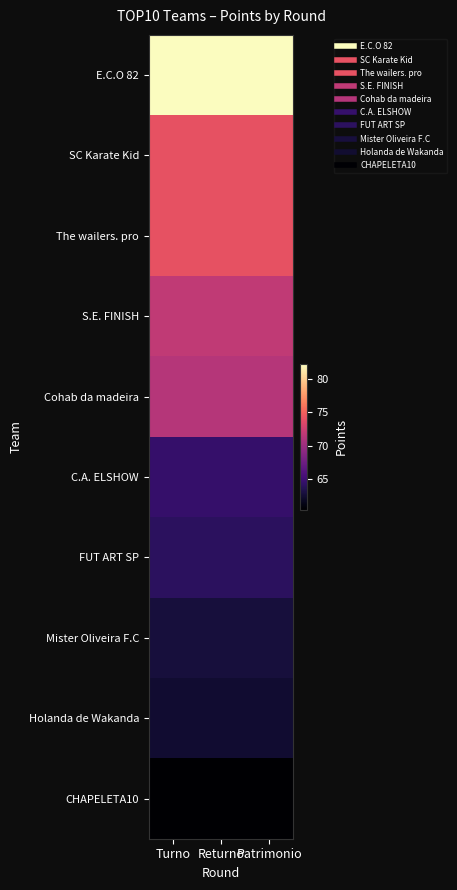

Which series has the largest range (max minus min)?

E.C.O 82